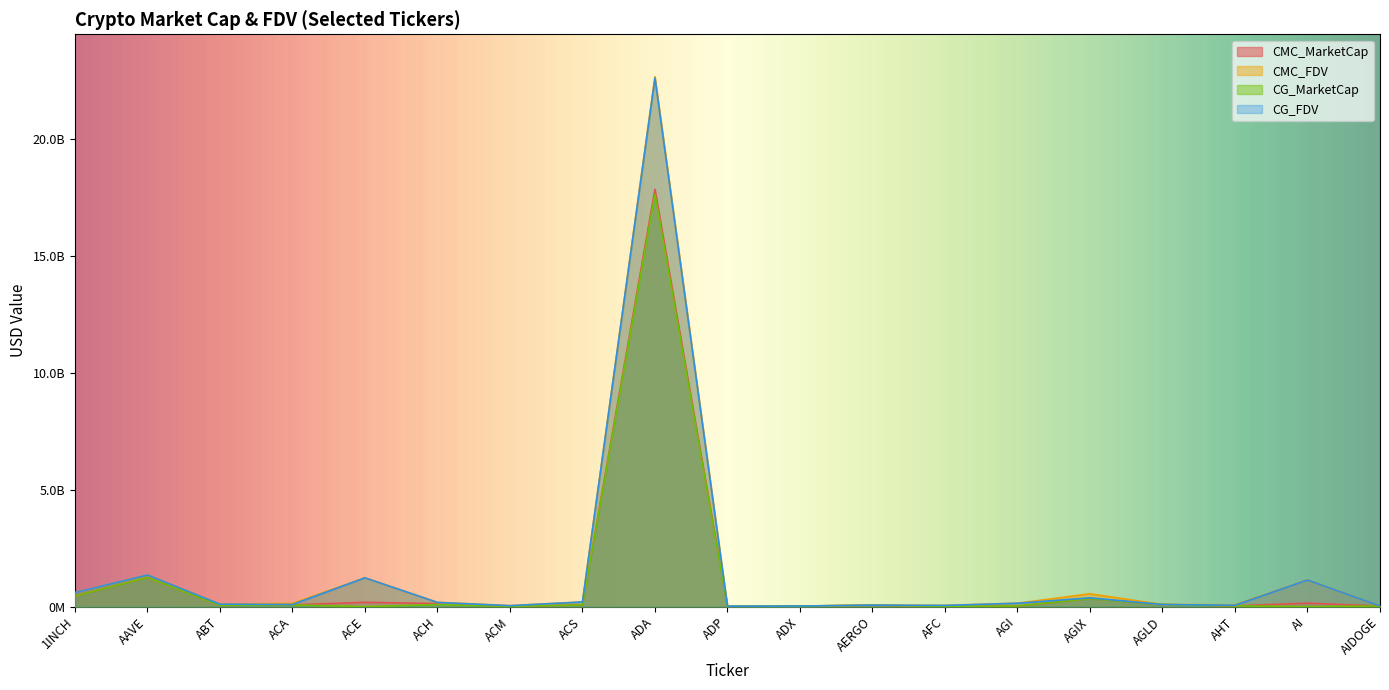

Where is the first local minimum for CG_MarketCap?

ABT